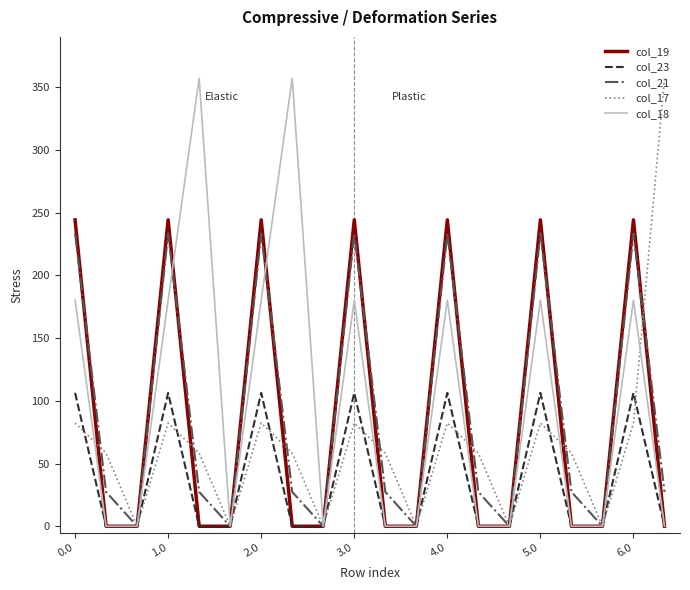

What is the greatest value displayed?

357.0